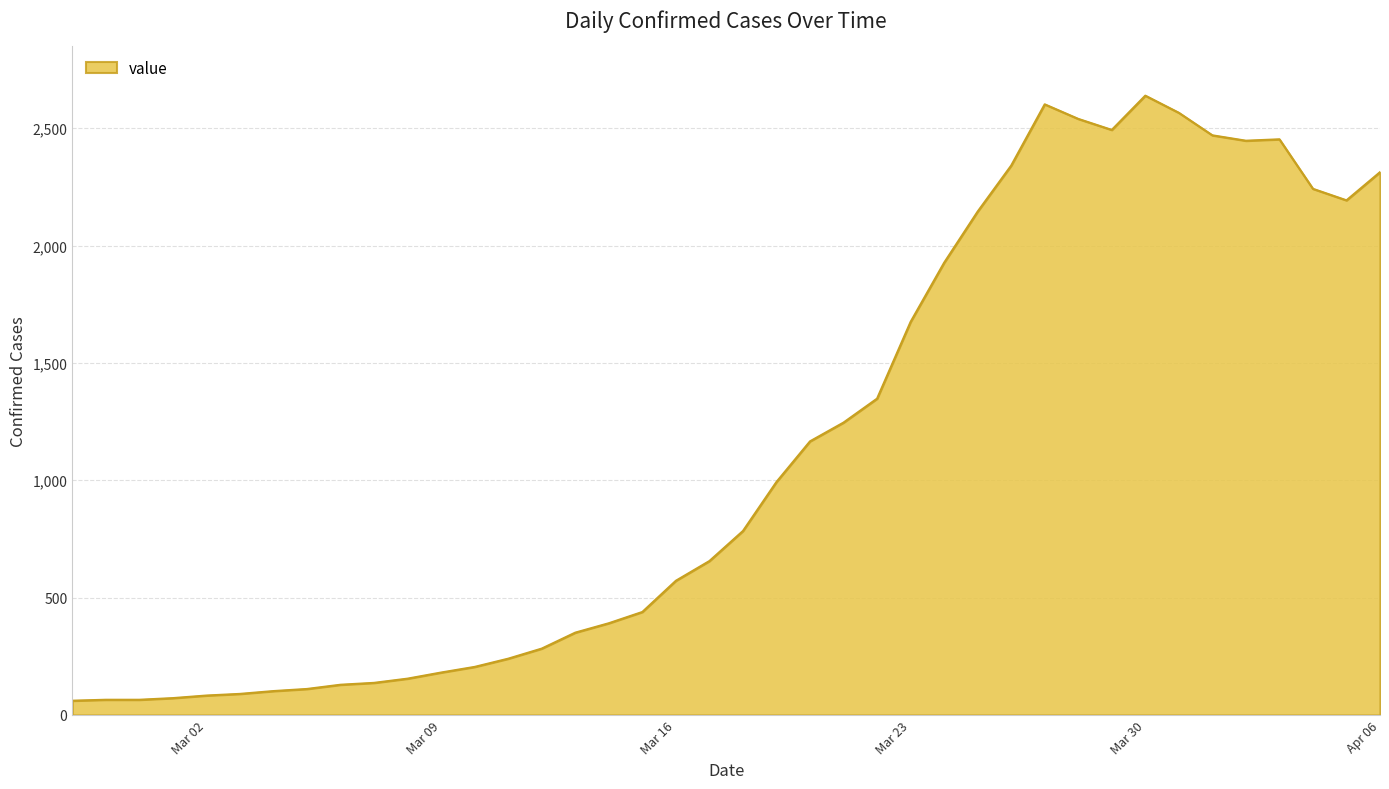

Does the chart display data point markers on the line(s)?

No